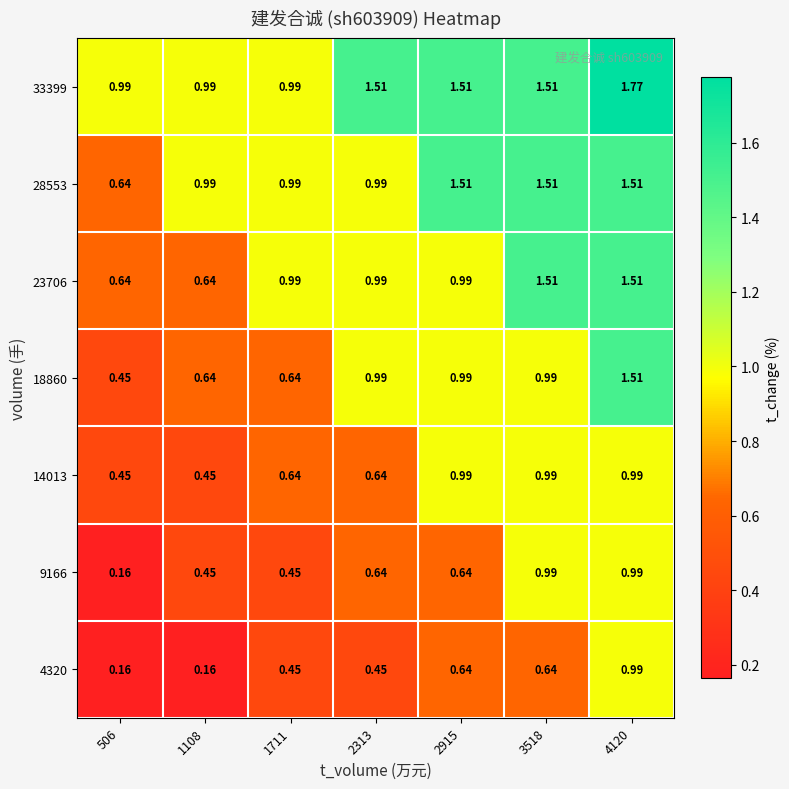

How many distinct data groups are displayed?

7